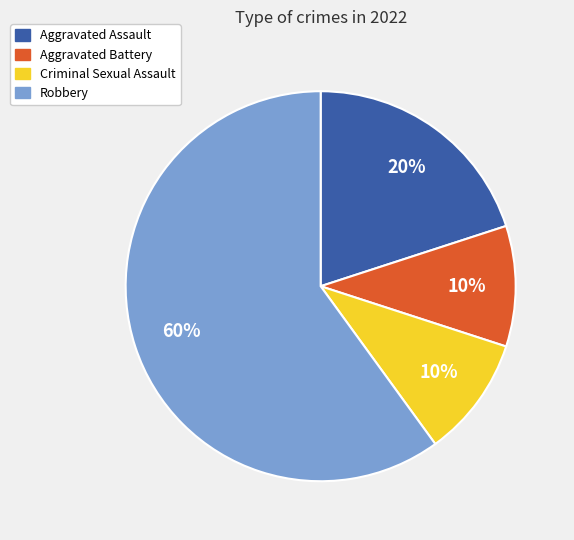

True or false: Robbery accounts for 47% of the total.

False